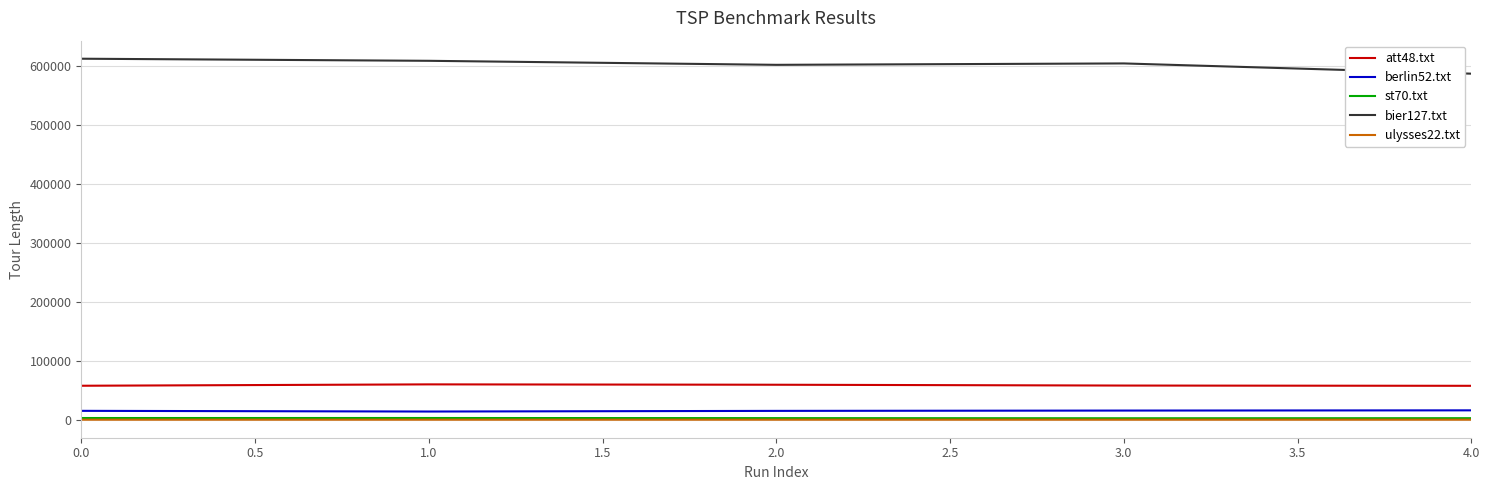

True or false: att48.txt and berlin52.txt cross at least once.

False